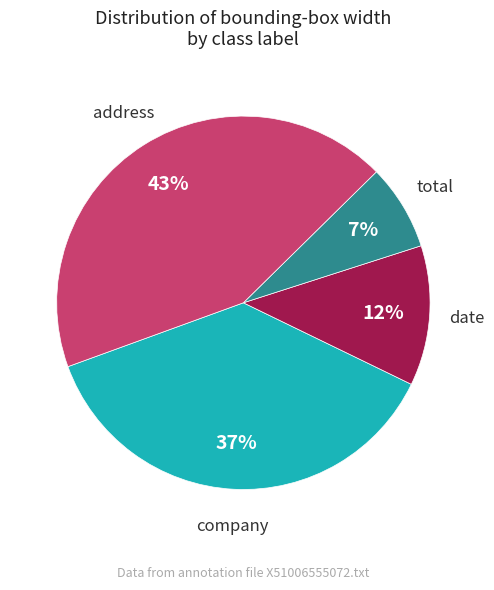

Do company and date together represent more than half of the pie?

No